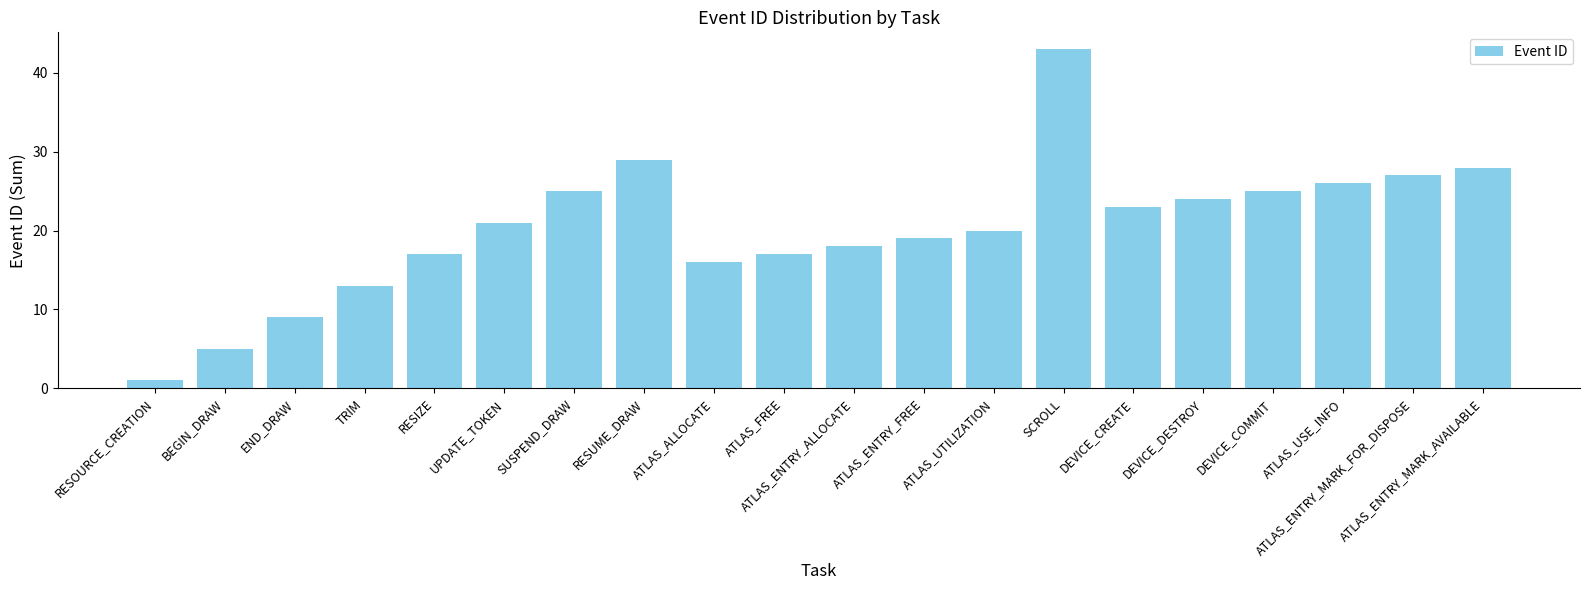

True or false: the data shows 27 at ATLAS_ENTRY_FREE.

False